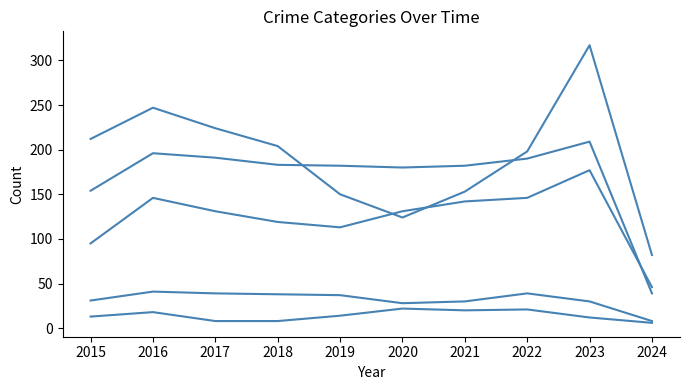

How many lines are shown in the chart?

5